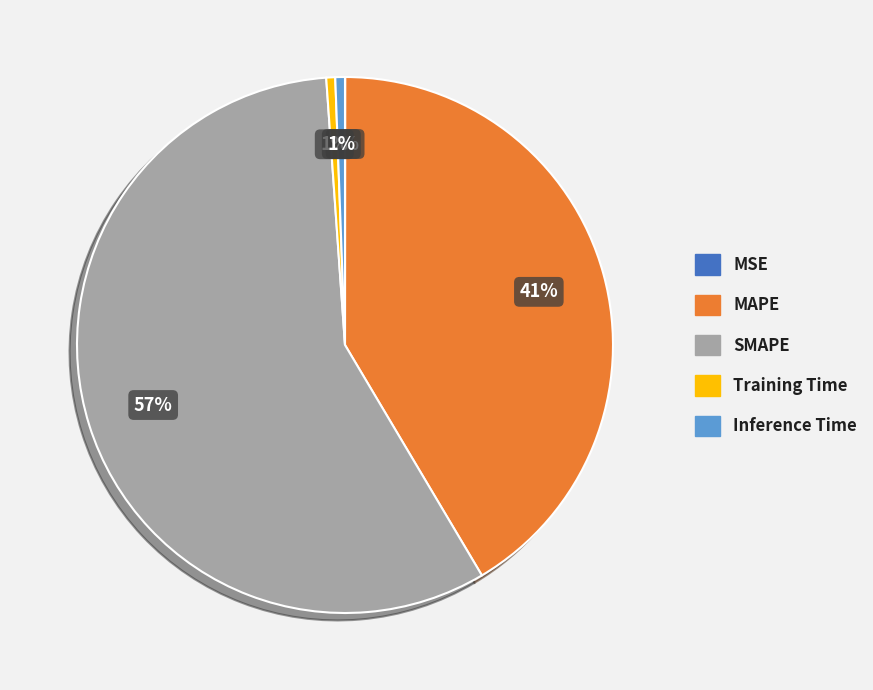

To the nearest percent, what portion does MAPE represent?

41%